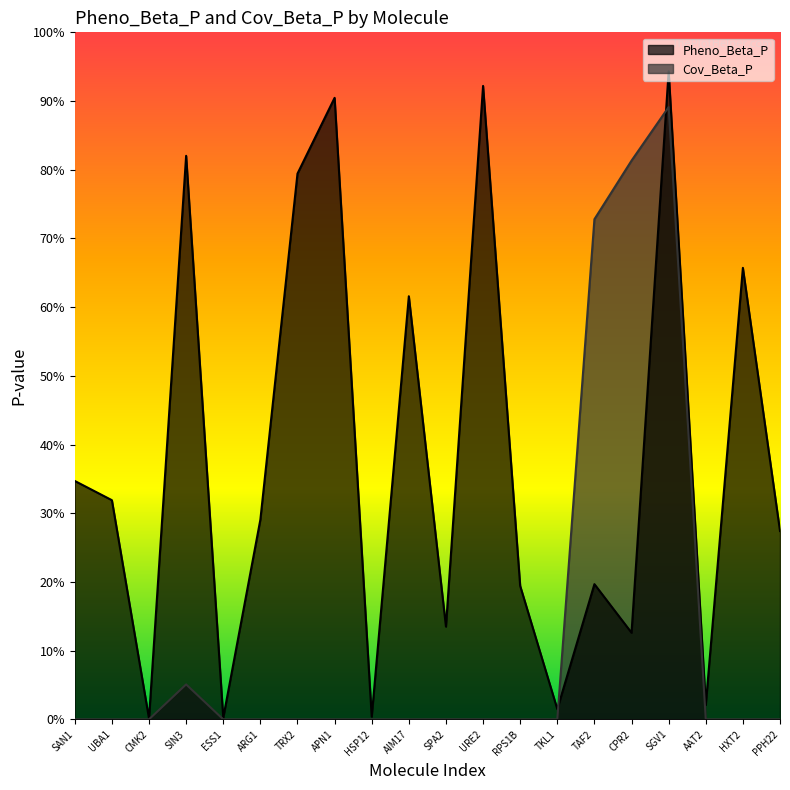

What position from the left is URE2?

12